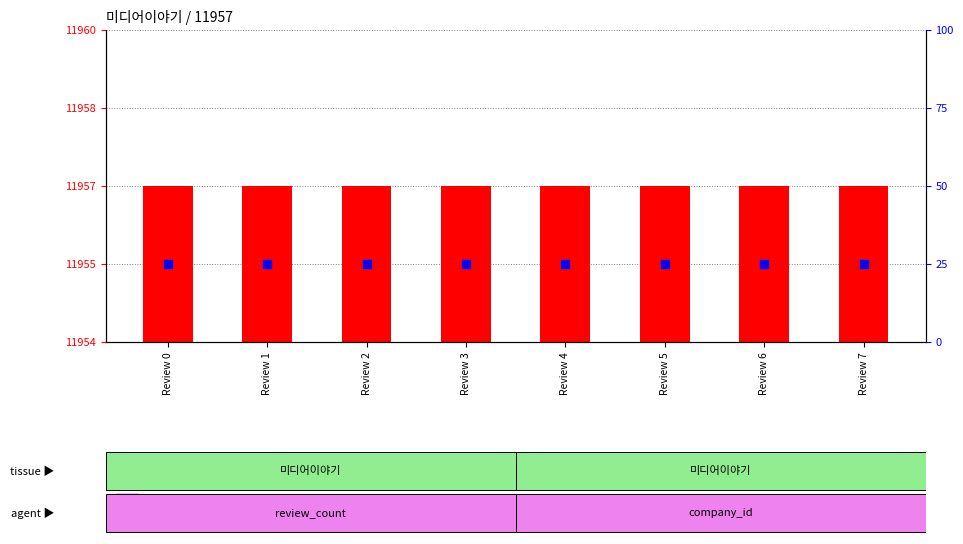

Is the value of company_id at Review 4 greater than the value of review_count at Review 5?

No